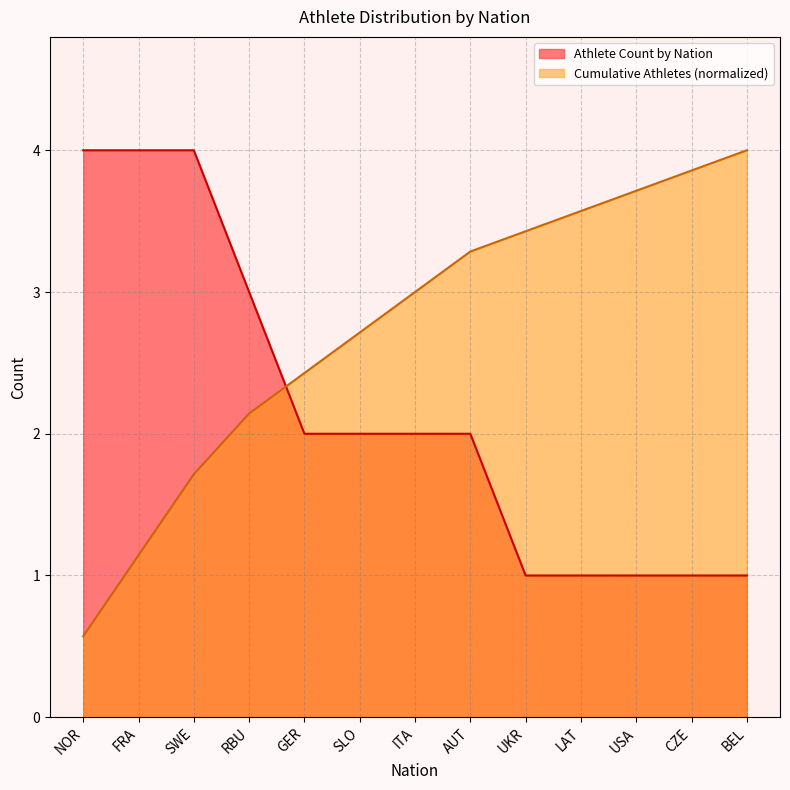

Which series has the largest total across all categories?

Cumulative Athletes (normalized)